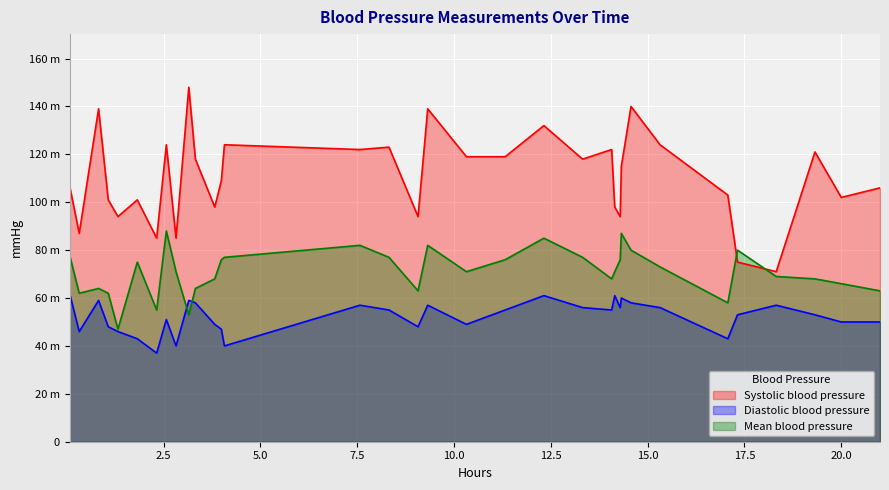

What is the maximum value for Systolic blood pressure?

148